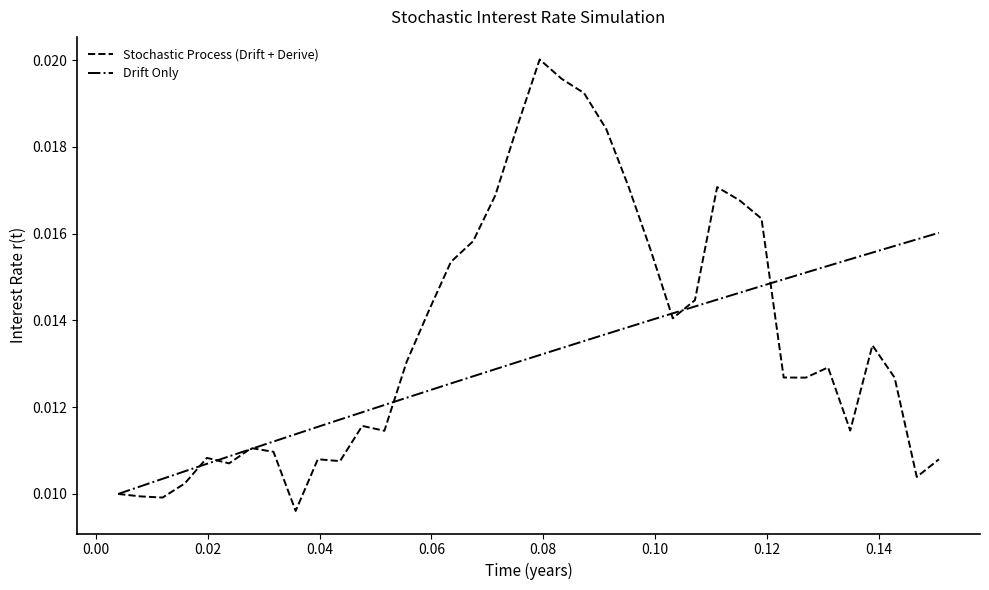

Rank the series by their average value, from highest to lowest.

Stochastic Process (Drift + Derive), Drift Only